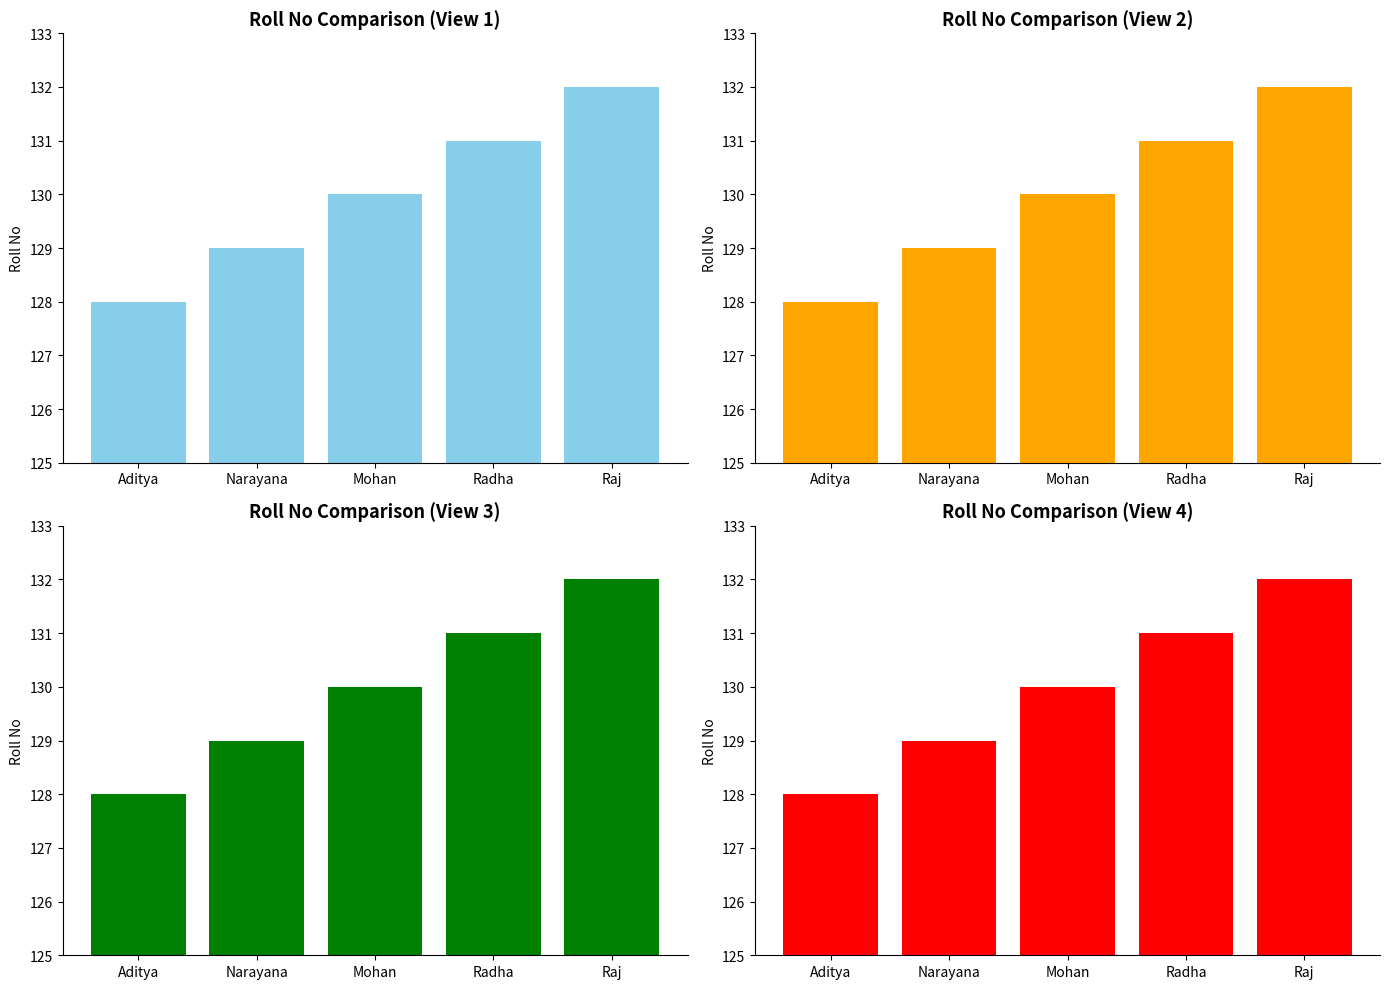

Approximately how many times larger is the value at Raj compared to Narayana?

1.0